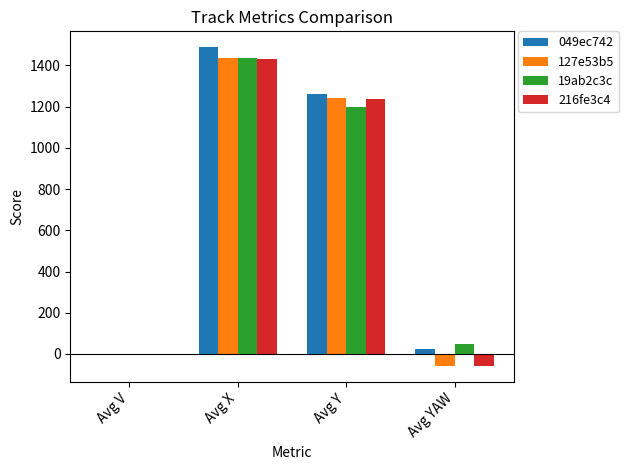

At which label does 216fe3c4 reach its peak?

Avg X